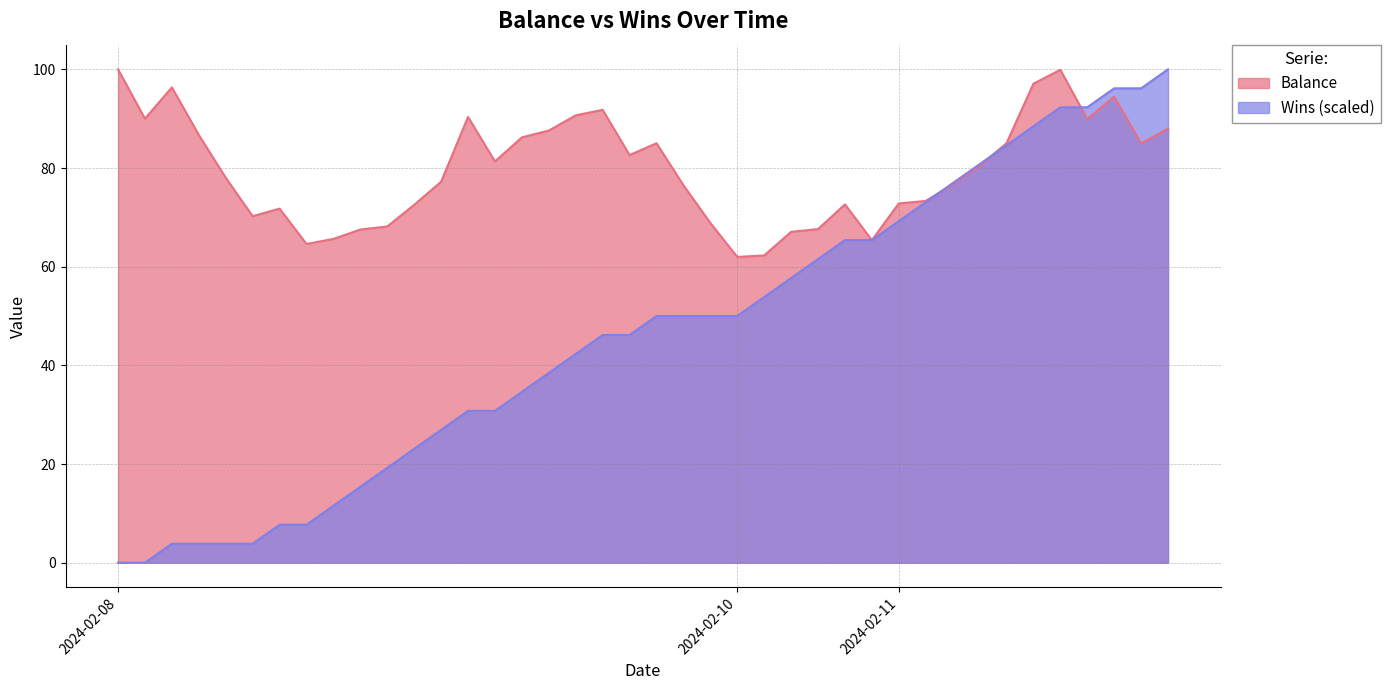

What is the greatest value displayed?

100.0